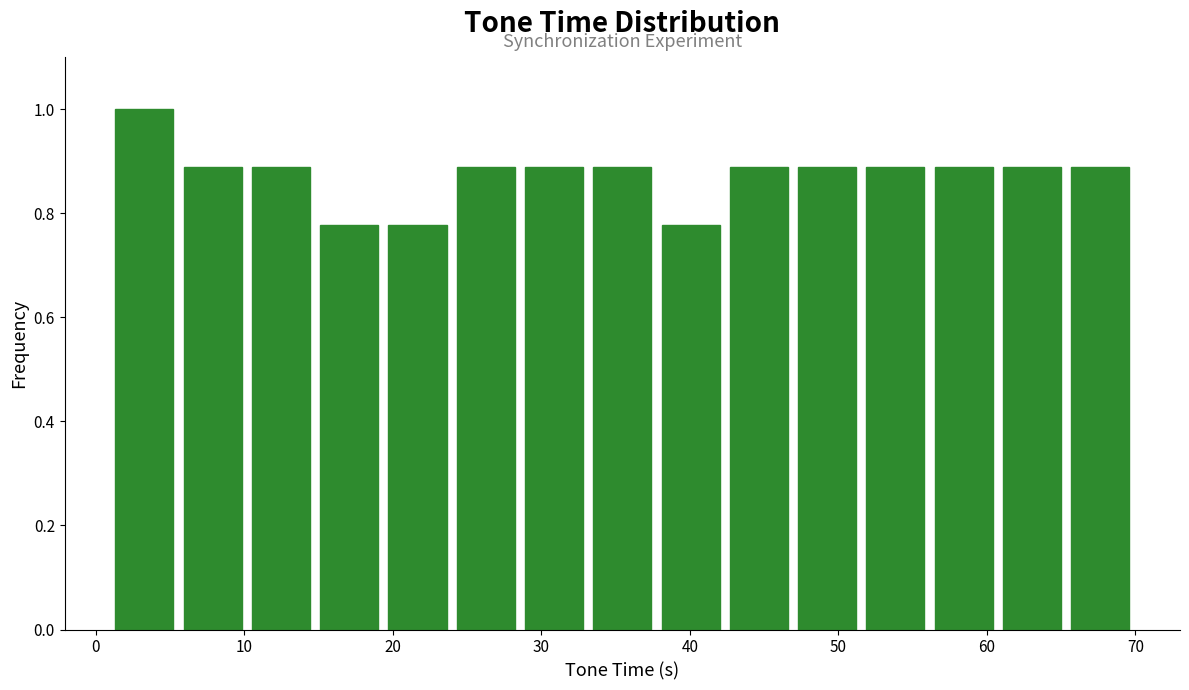

Reading left to right, transcribe this chart: for each bar, give the range it covers on the x-axis and its height. Neither the bar edges nor the heights are printed on the chart, so give them approximately, as read against the axes.

1 to 6: 1.00
6 to 10: 0.88
10 to 15: 0.88
15 to 19: 0.78
19 to 24: 0.78
24 to 29: 0.88
29 to 33: 0.88
33 to 38: 0.88
38 to 42: 0.78
42 to 47: 0.88
47 to 52: 0.88
52 to 56: 0.88
56 to 61: 0.88
61 to 65: 0.88
65 to 70: 0.88